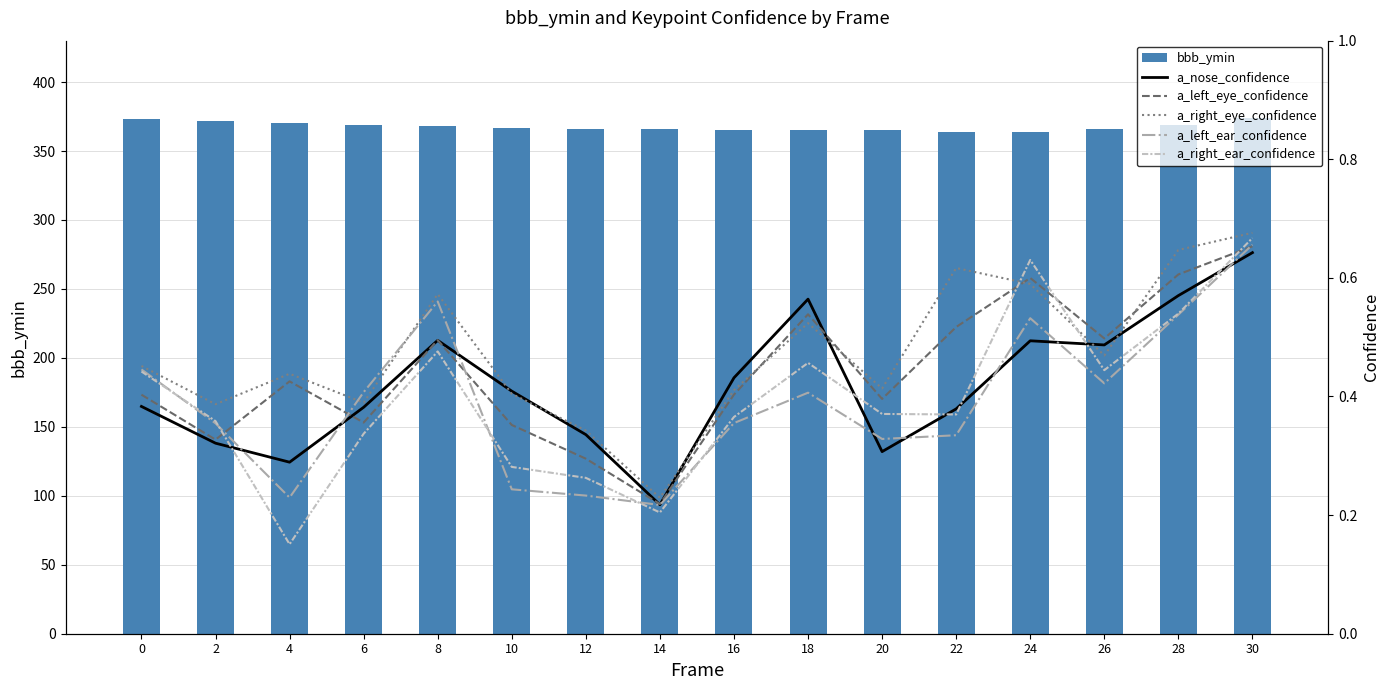

The value of a_left_eye_confidence at 8 is 0.5. True or false?

True